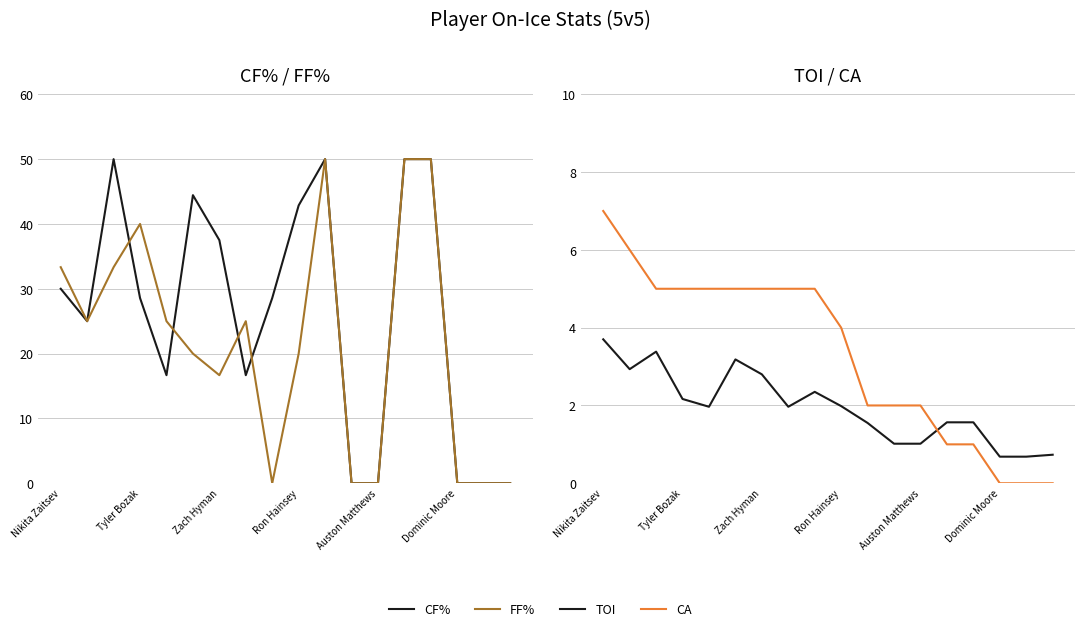

How many data points does each series have?

18